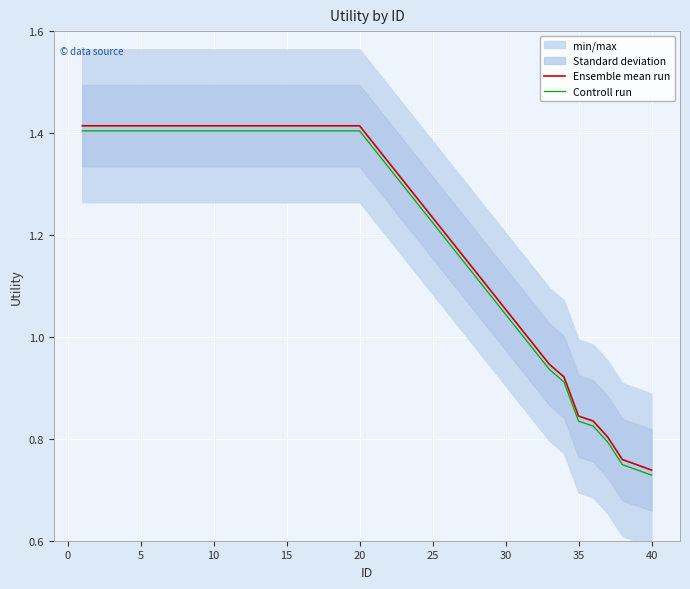

True or false: Ensemble mean run and Controll run intersect in this chart.

False